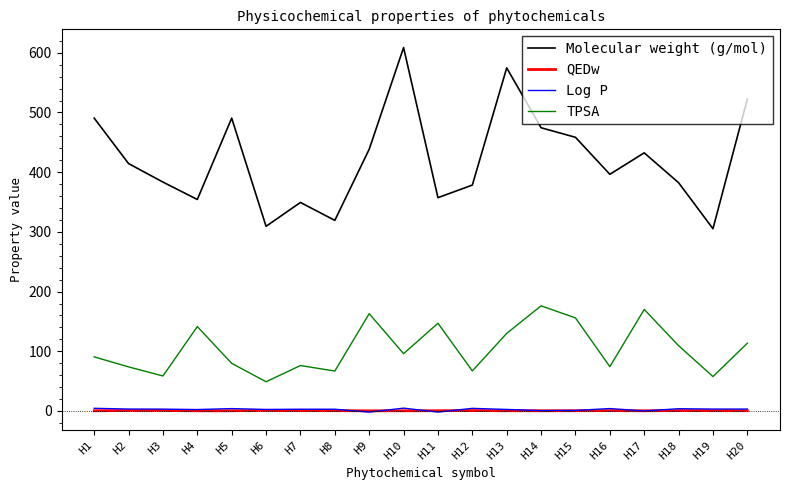

True or false: TPSA and Log P intersect in this chart.

False